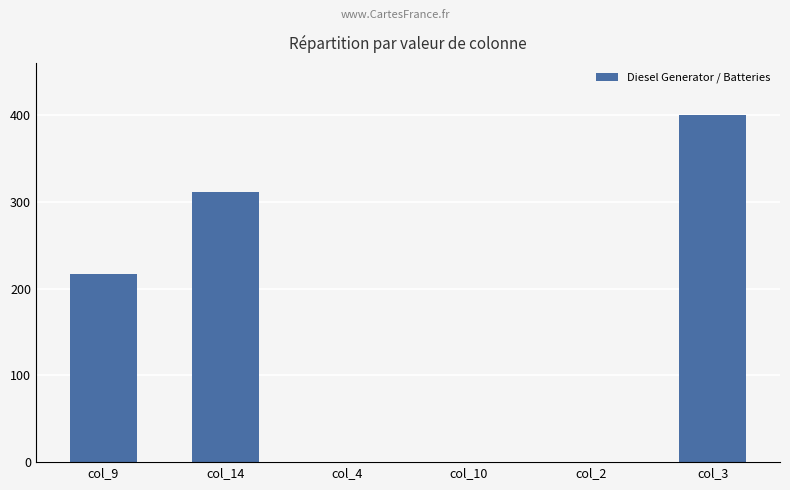

What is the maximum value shown in the chart?

400